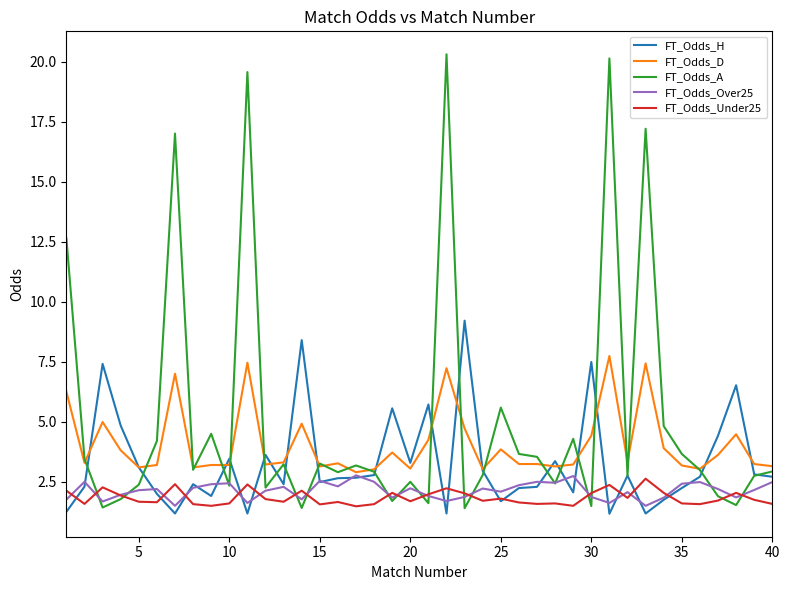

Which series has the largest range (max minus min)?

FT_Odds_A